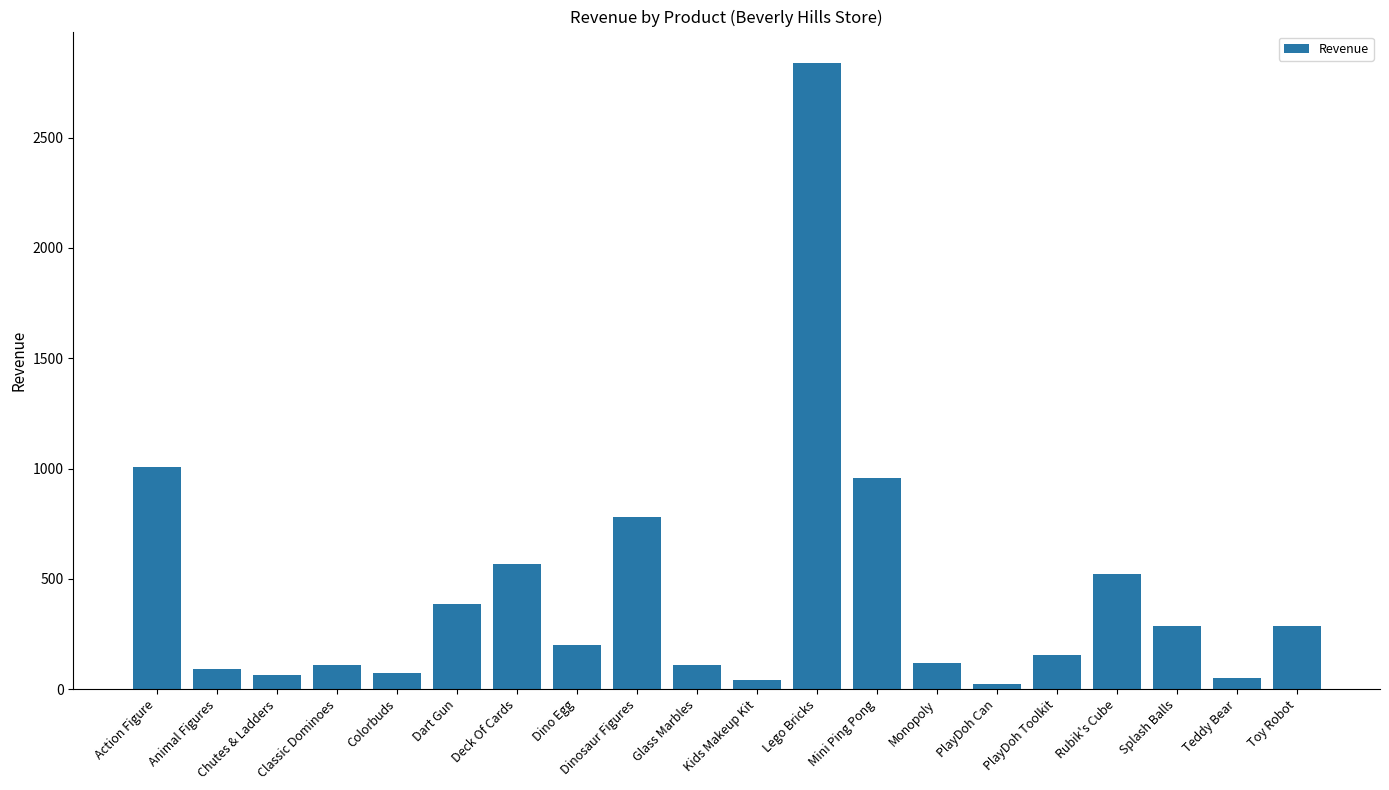

What is the label of the 3rd bar from the right?

Splash Balls